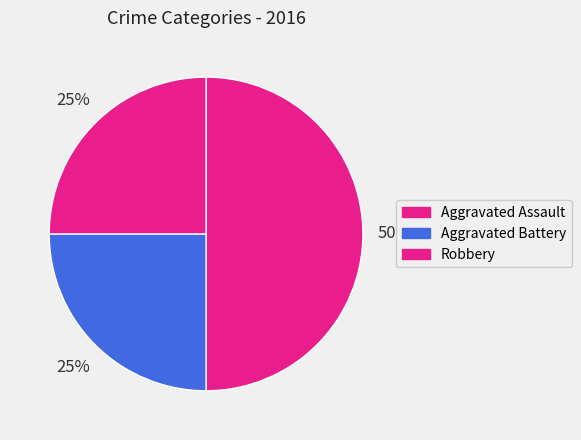

How many segments does this pie chart have?

3